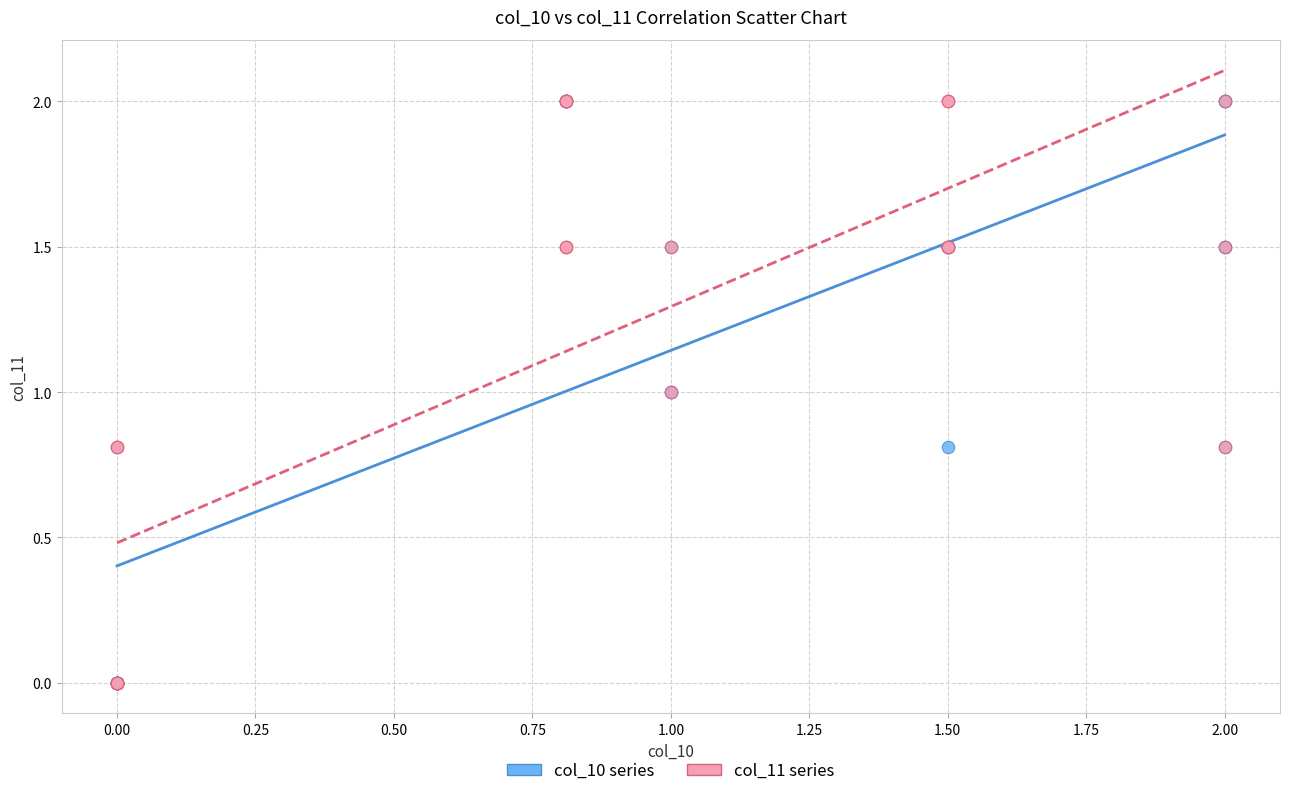

What are all the series names shown in the legend?

col_10 series, col_11 series